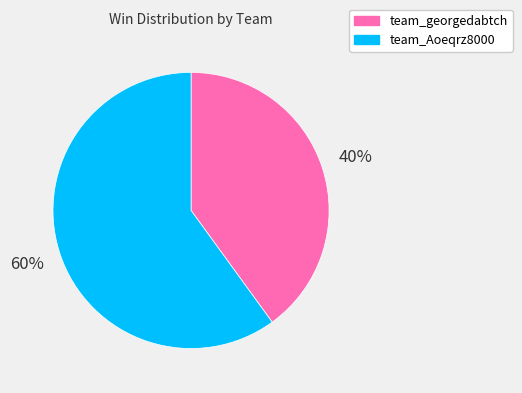

Which category accounts for the majority?

team_Aoeqrz8000